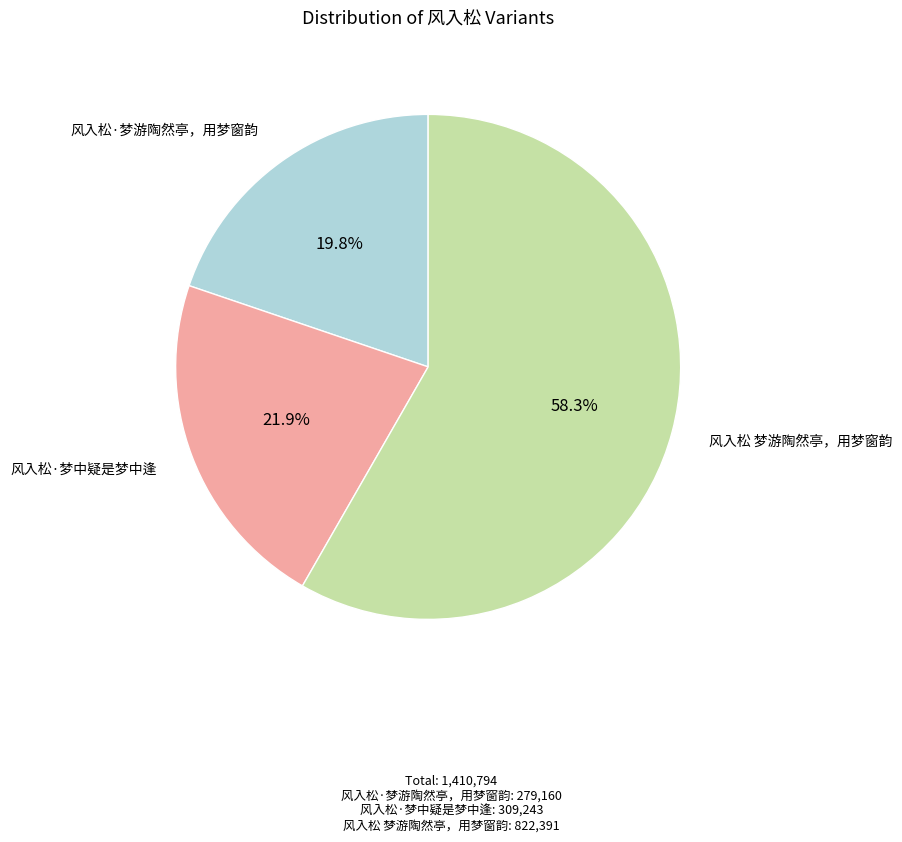

Is there a majority slice in this chart?

Yes